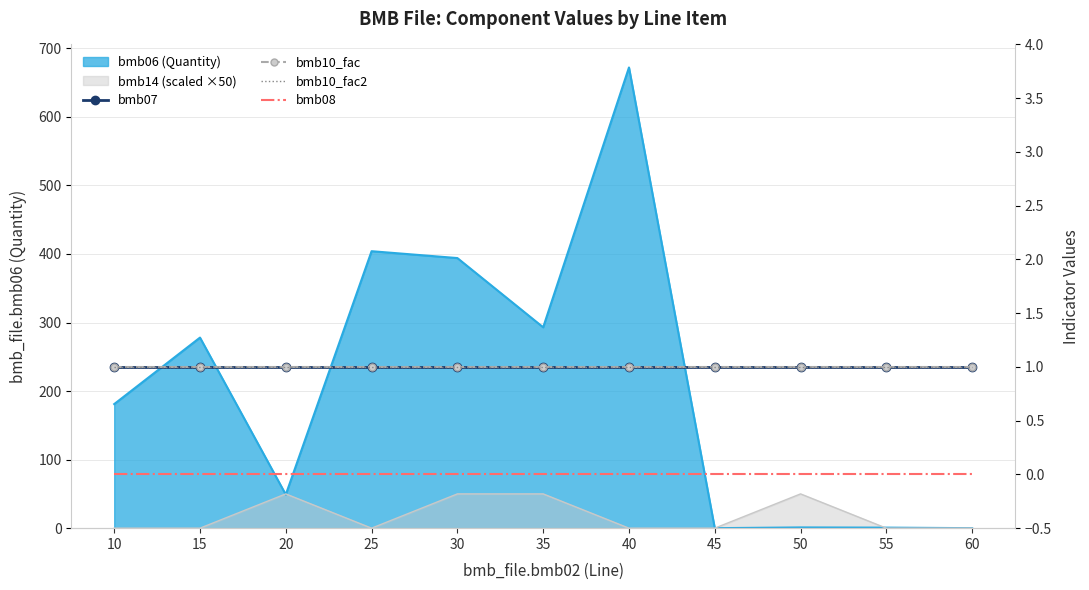

Does the chart have visible grid lines?

Yes